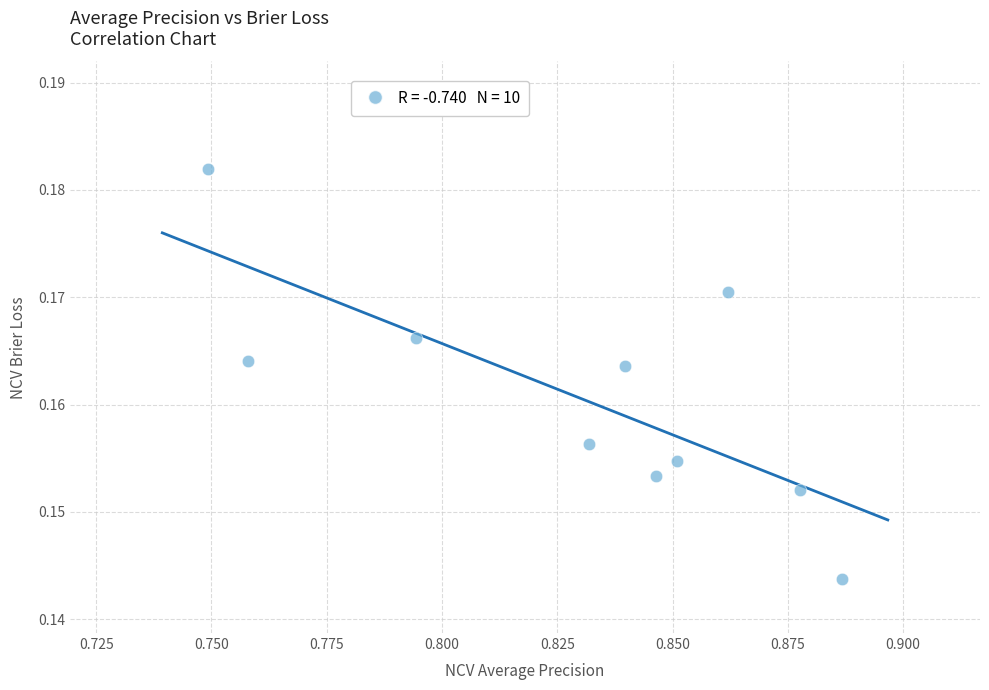

What is the average X value?

0.8